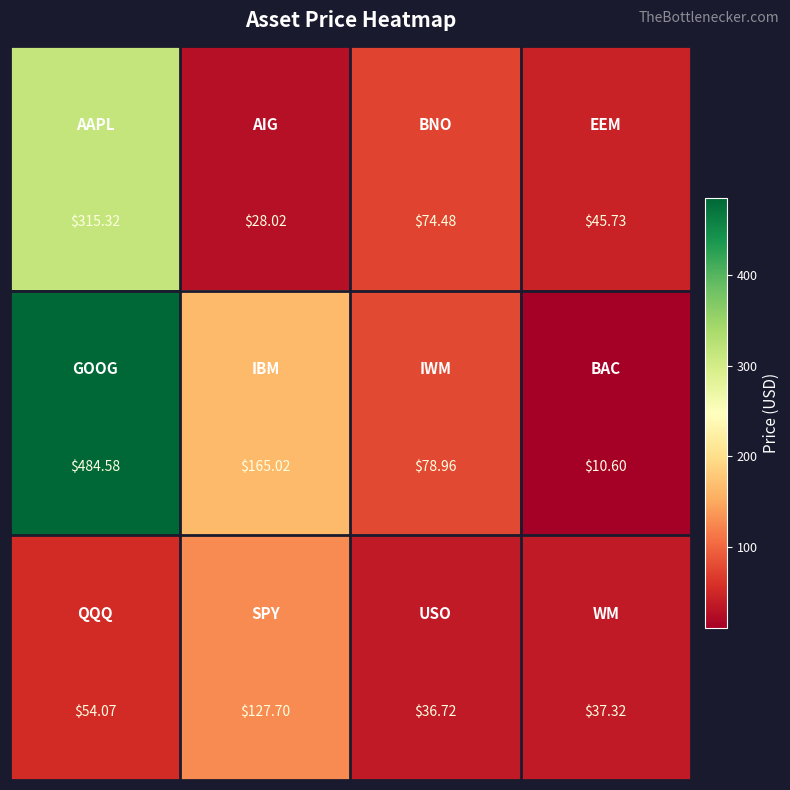

How many series are shown in this chart?

3